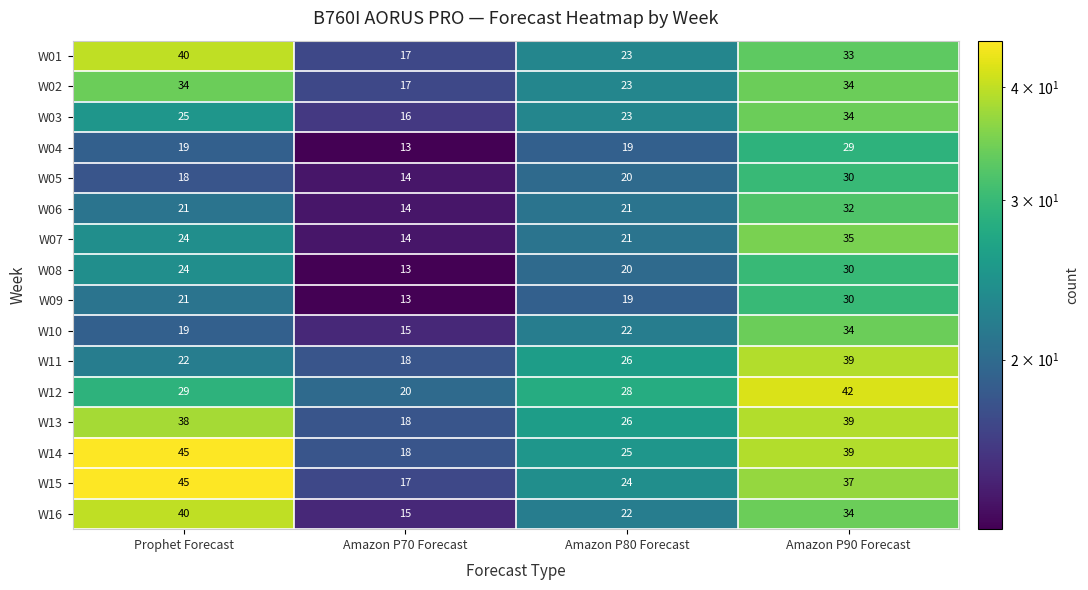

How many categories are shown in the chart?

4